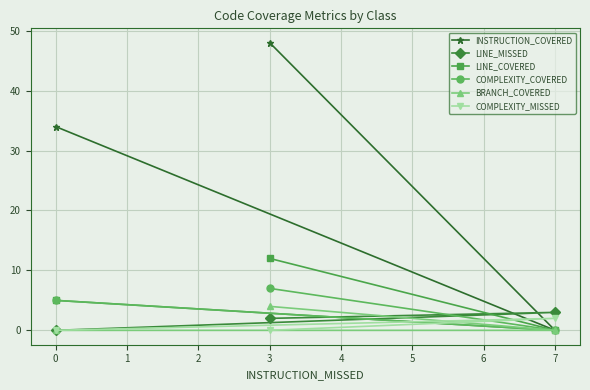

How many COMPLEXITY_MISSED values are between 0 and 2?

3